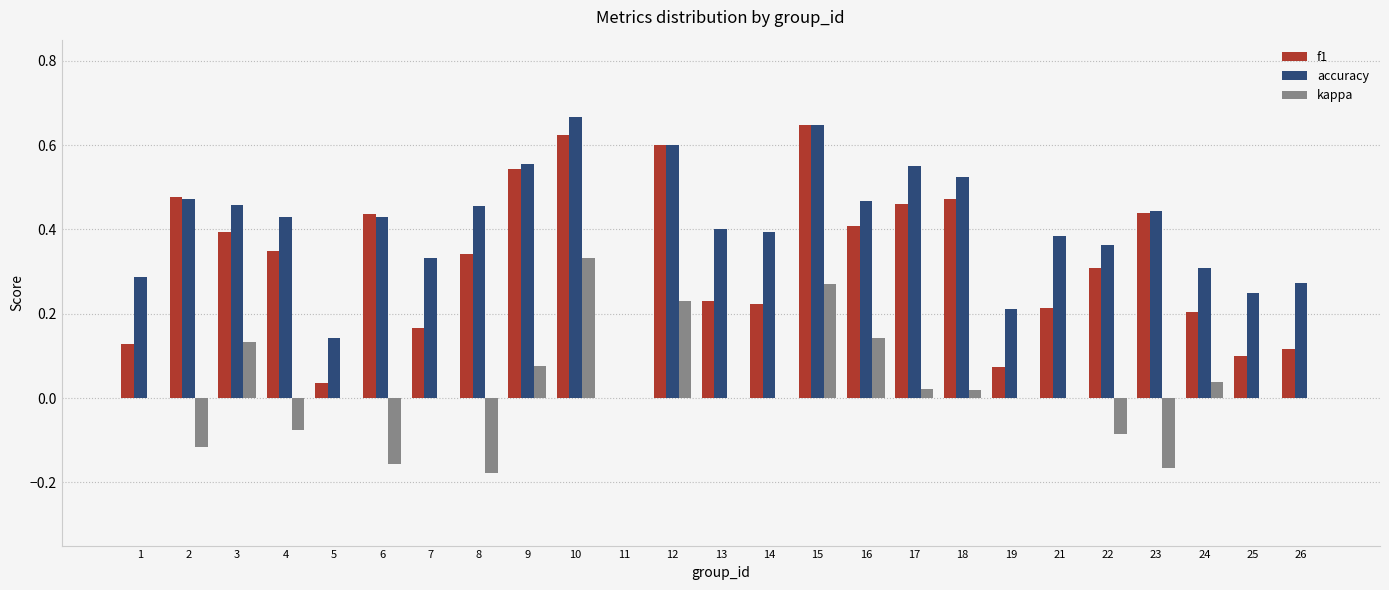

What are all the series names shown in the legend?

f1, accuracy, kappa